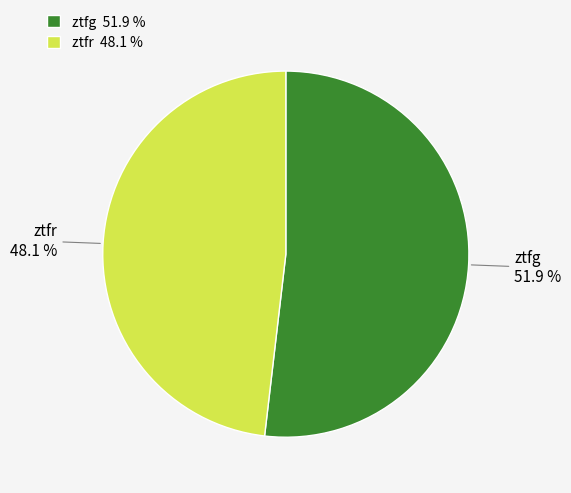

True or false: ztfr accounts for 57% of the total.

False